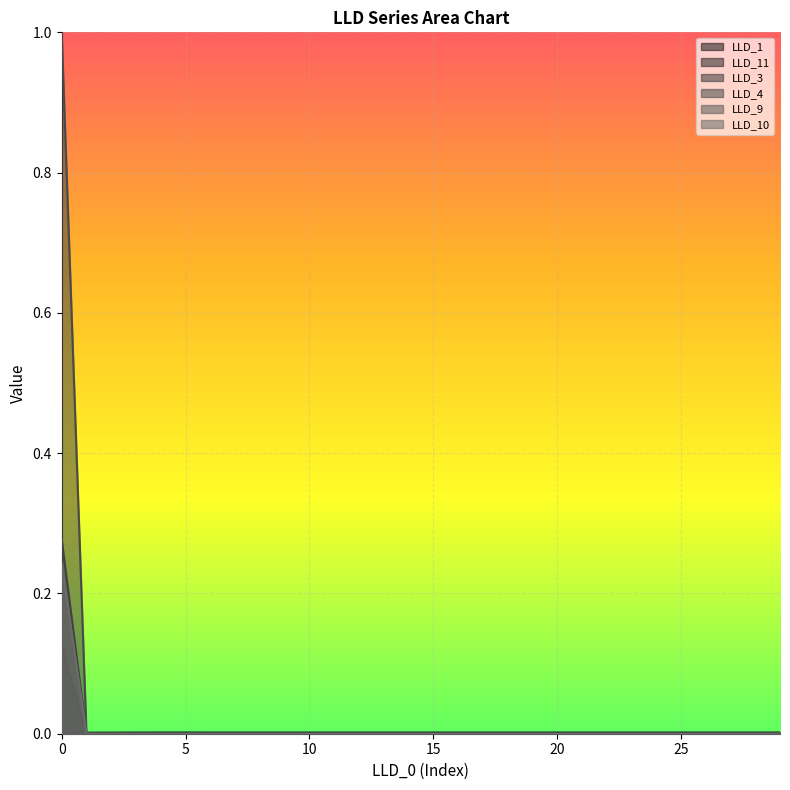

What is the value of the LLD_11 point at the 1st from the left?

0.1